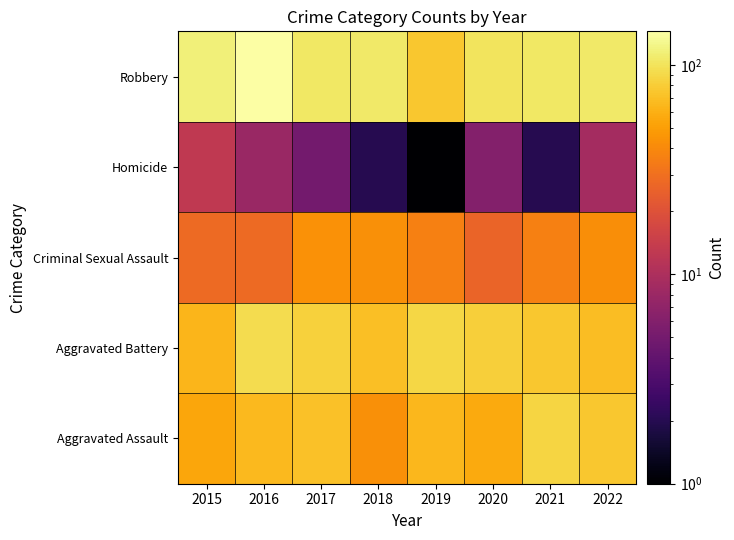

Reading right to left, list all the values displayed in this chart.

Aggravated Assault: 2022=76.0	2021=86.0	2020=56.0	2019=65.0	2018=43.0	2017=72.0	2016=66.0	2015=54.0
Aggravated Battery: 2022=69.0	2021=75.0	2020=82.0	2019=88.0	2018=70.0	2017=83.0	2016=93.0	2015=64.0
Criminal Sexual Assault: 2022=42.0	2021=36.0	2020=26.0	2019=36.0	2018=43.0	2017=44.0	2016=28.0	2015=28.0
Homicide: 2022=9.0	2021=2.0	2020=6.0	2019=0.1	2018=2.0	2017=5.0	2016=8.0	2015=13.0
Robbery: 2022=108.0	2021=105.0	2020=102.0	2019=75.0	2018=107.0	2017=105.0	2016=145.0	2015=117.0